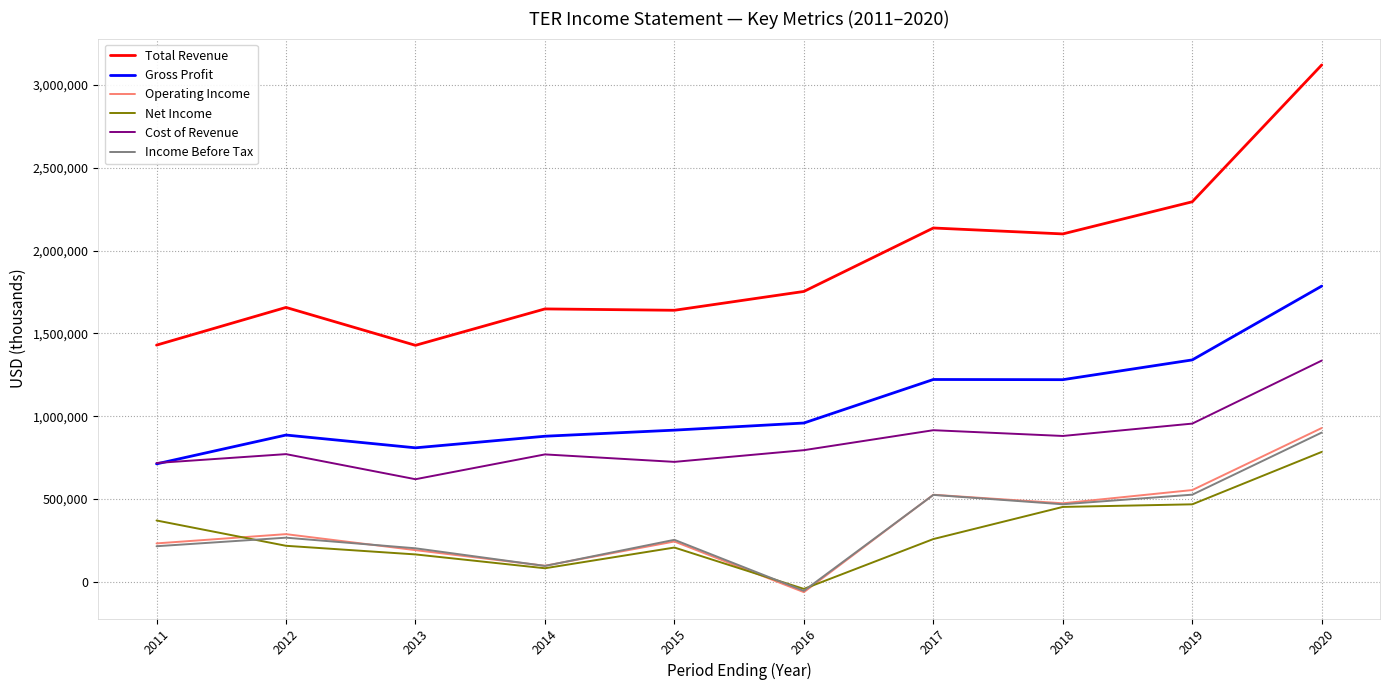

Which series has the widest spread of values?

Total Revenue